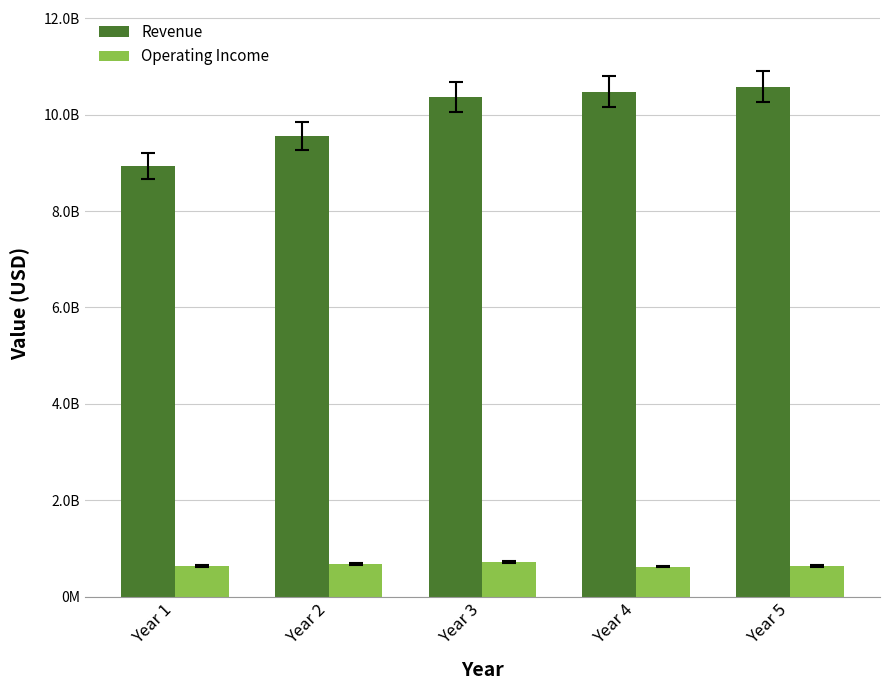

What is the value of the Revenue bar at the 2nd from the left?

9560647000.0